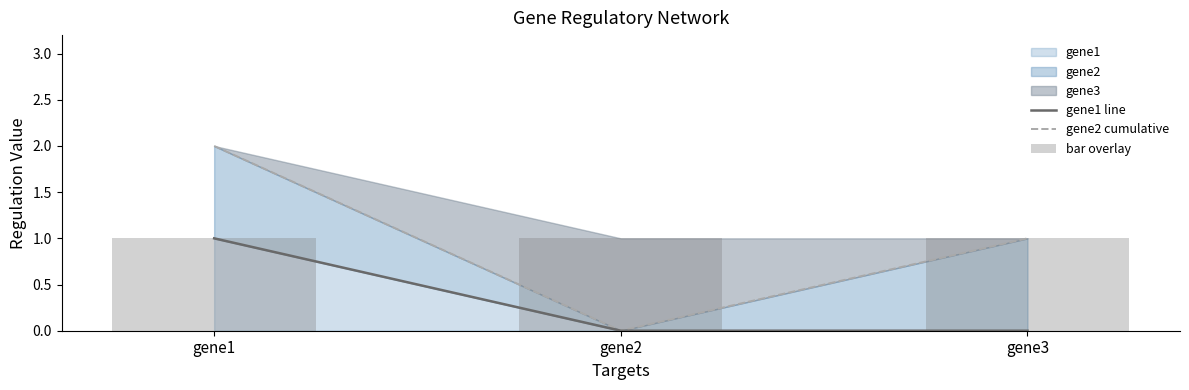

True or false: gene2 cumulative has a value of 0 at gene2.

True